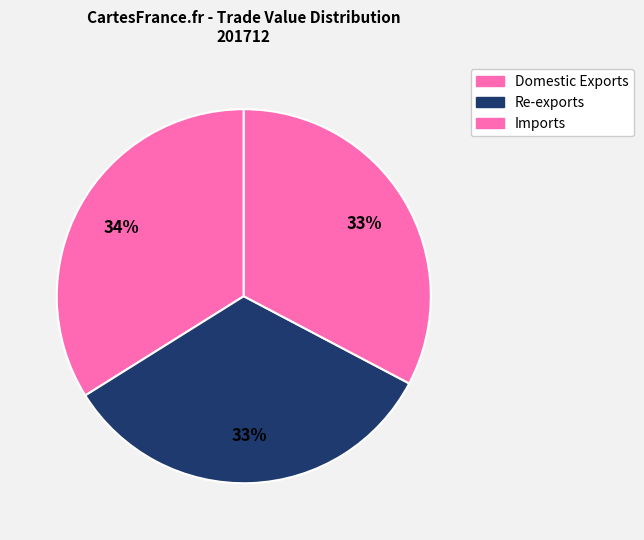

Count the number of slices in the pie.

3